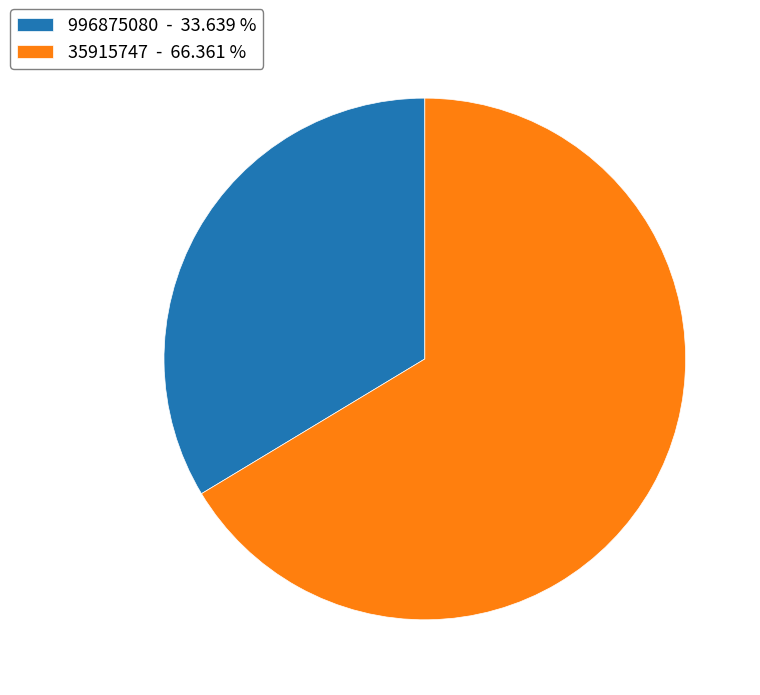

Is it true that 35915747 is 61% of the pie?

False